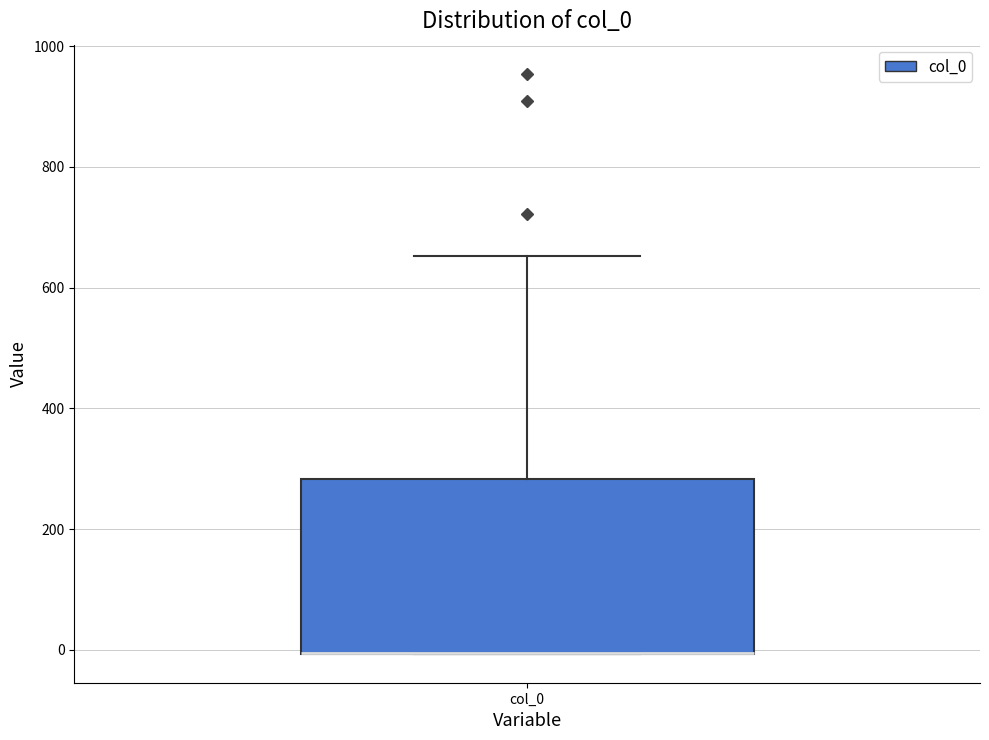

Read this box plot against the y-axis: the position of the median line, the range covered by the box, and the ends of both whiskers. The values are not printed on the chart, so give them approximately, as read against the axis.

median 0 (drawn on the box's lower edge), box 0 to 280, whiskers 0 to 660